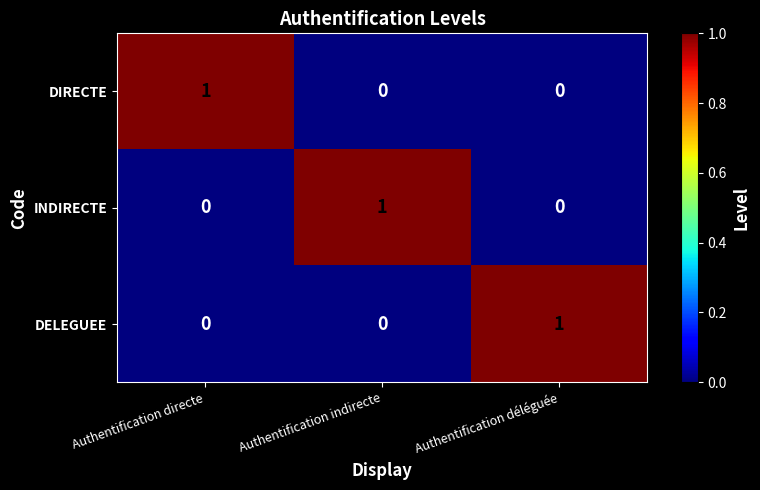

How many series are shown in this chart?

3